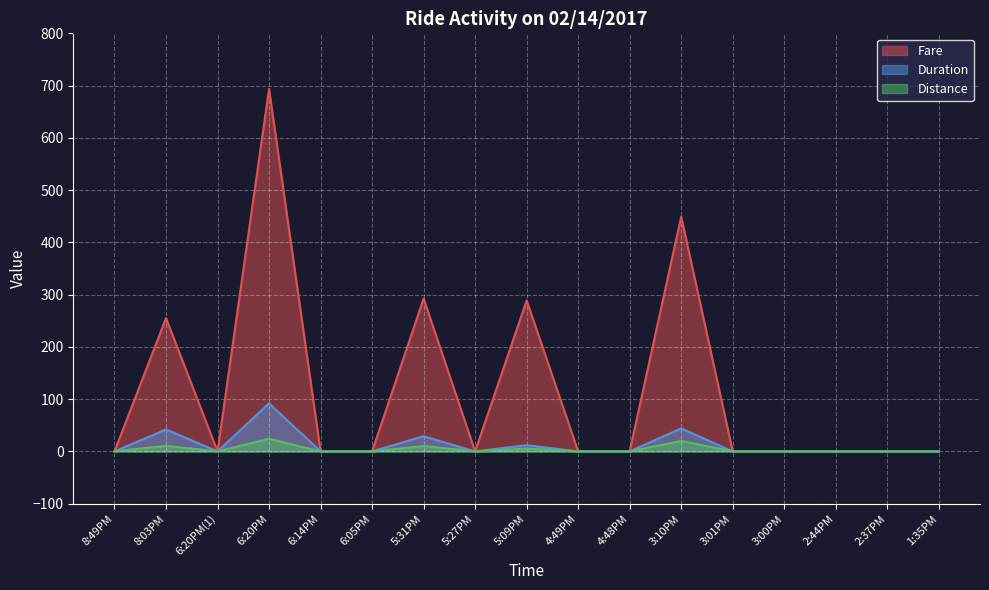

In Duration, how many points are lower than both neighbors (excluding endpoints)?

2